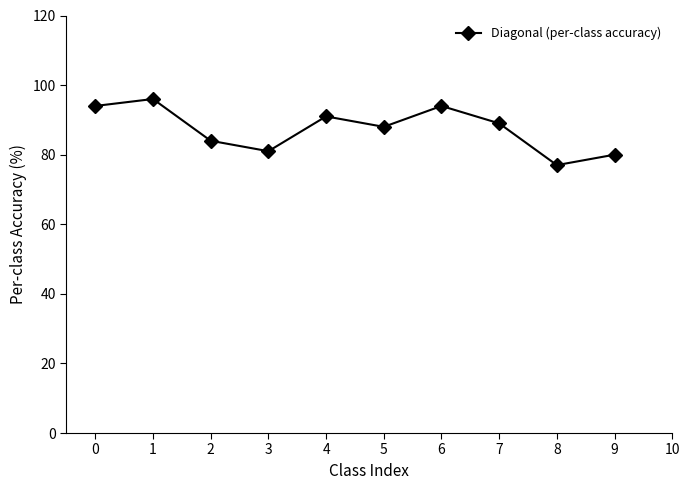

What is the difference between the maximum and minimum values?

19